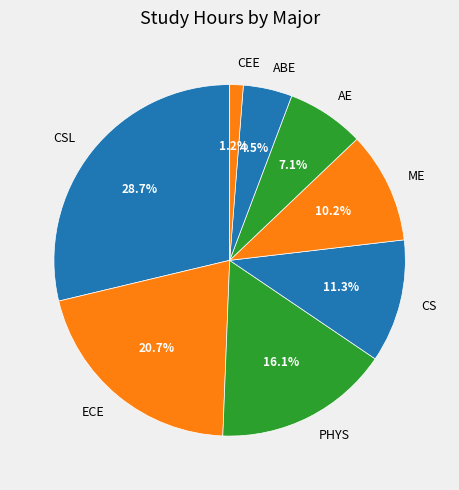

Is it true that ABE is 12% of the pie?

False